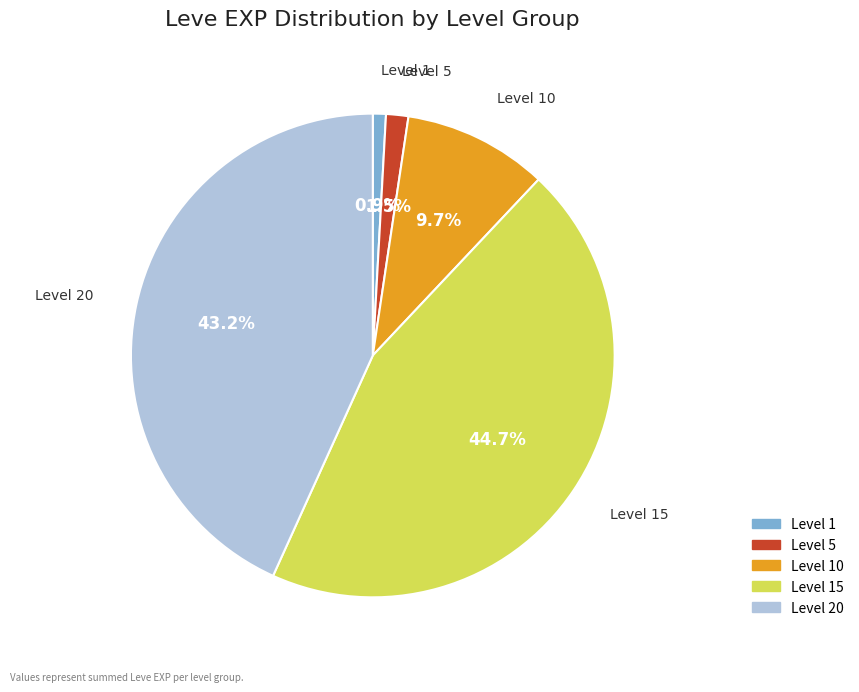

Does any single category account for the majority?

No